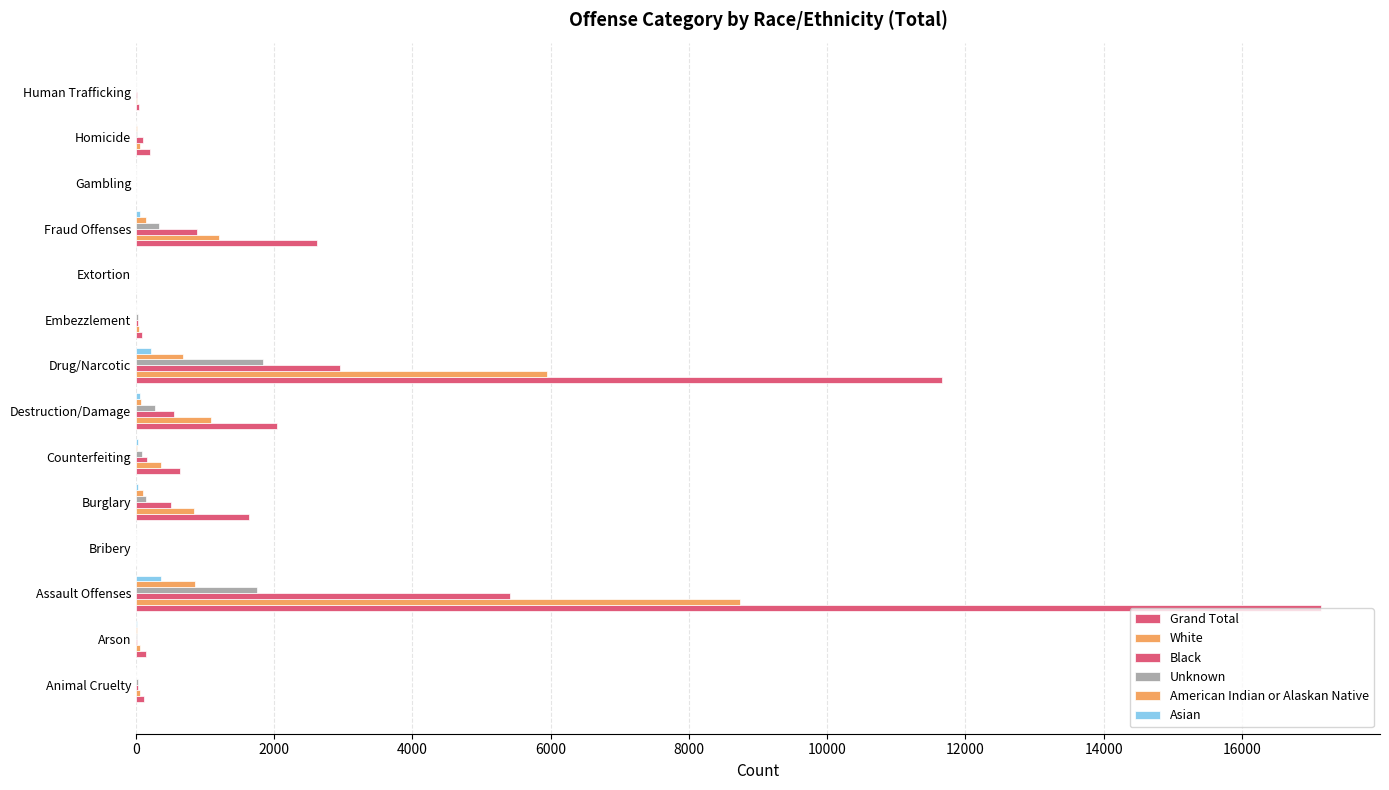

Count the number of categories in the chart.

14